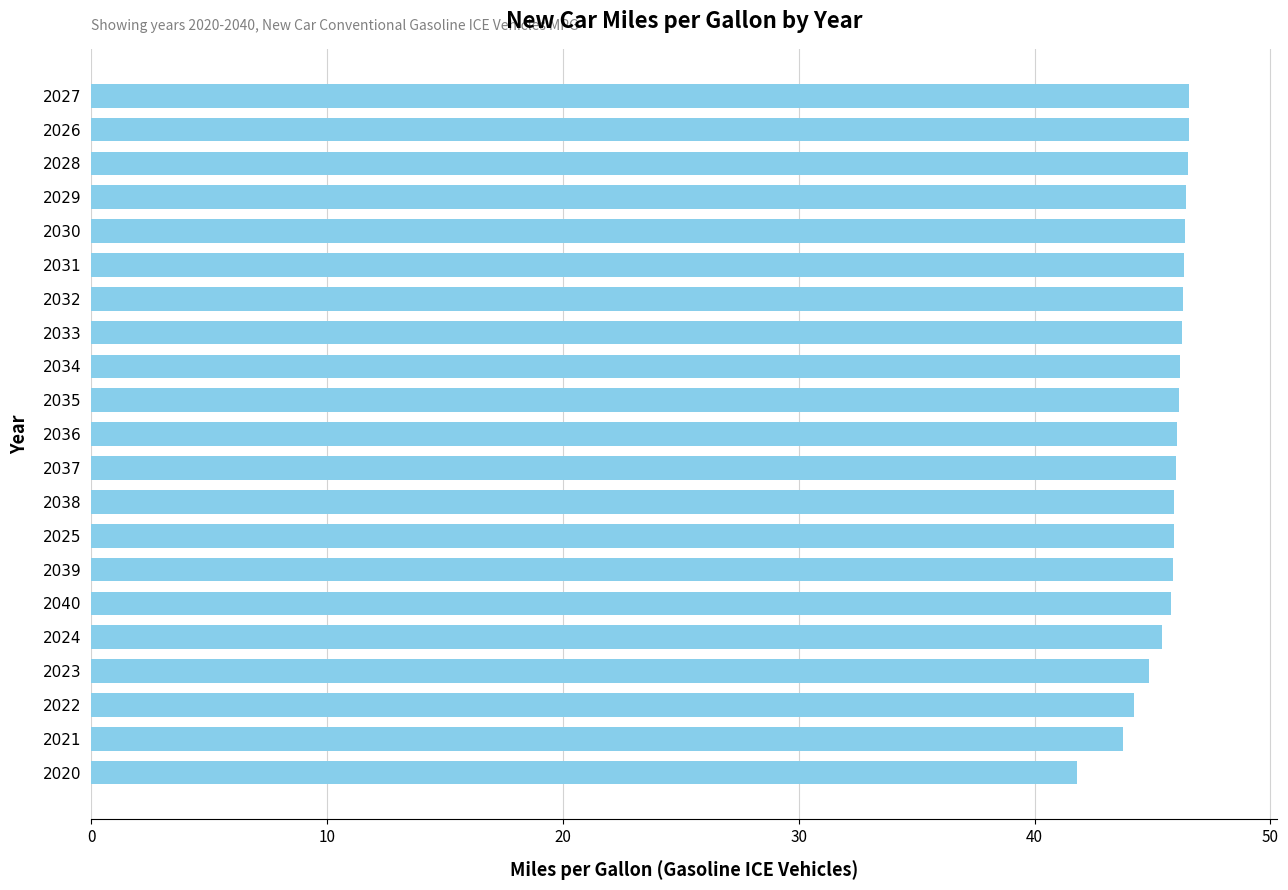

Count the number of categories in the chart.

21